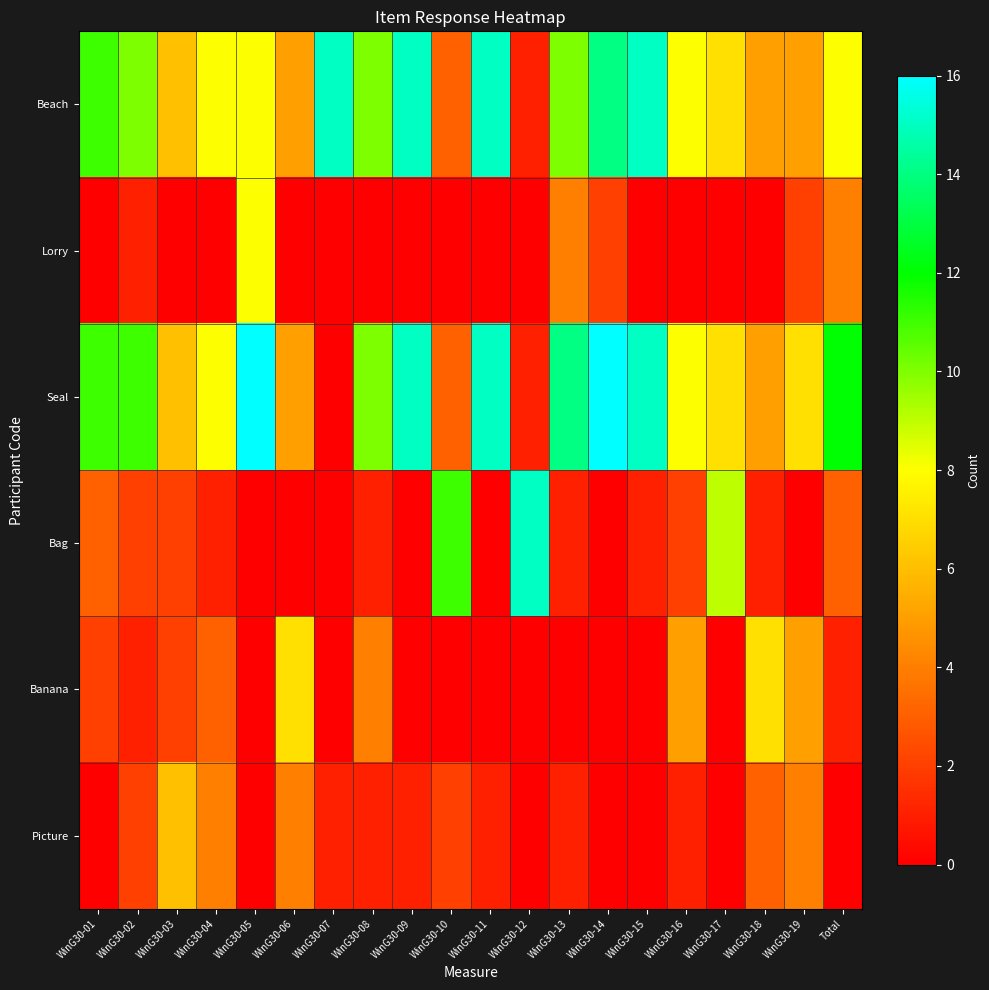

Rank the series by their maximum value, from highest to lowest.

Seal, Beach, Bag, Lorry, Banana, Picture